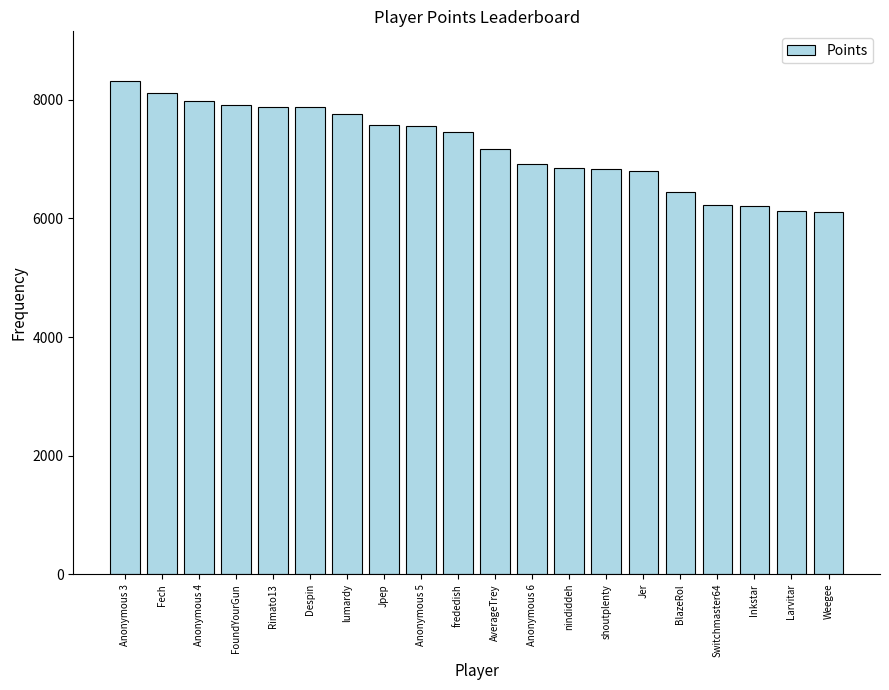

What is the sum of the values at nindiddeh and Anonymous 3?

15169